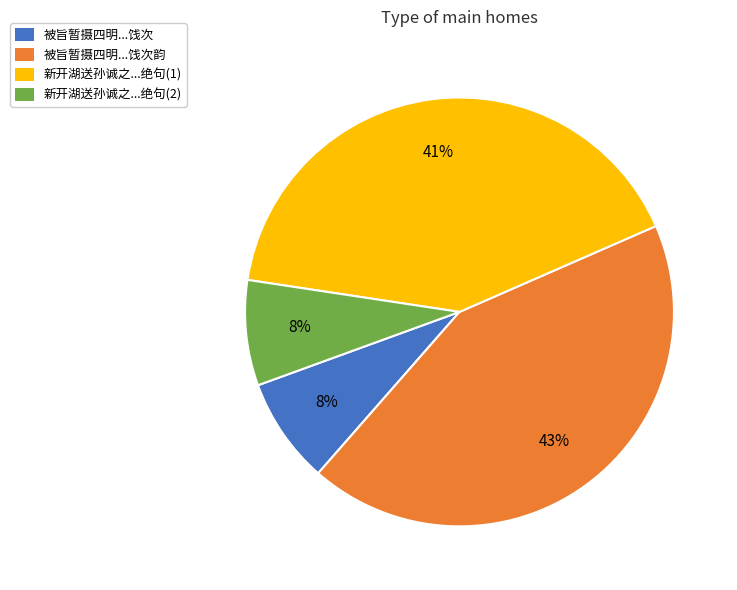

What is the largest slice in the pie chart?

被旨暂摄四明...饯次韵